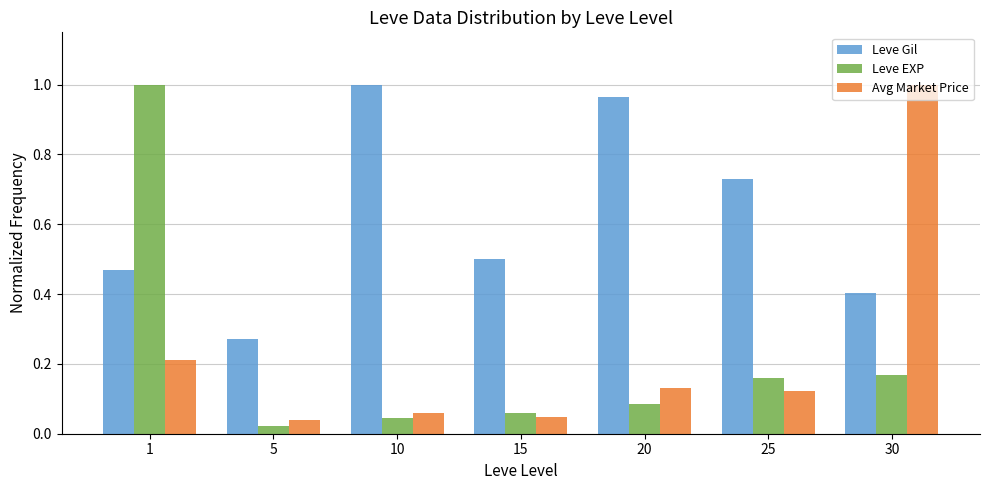

List the labels in order of Leve Gil value, smallest first.

5, 30, 1, 15, 25, 20, 10